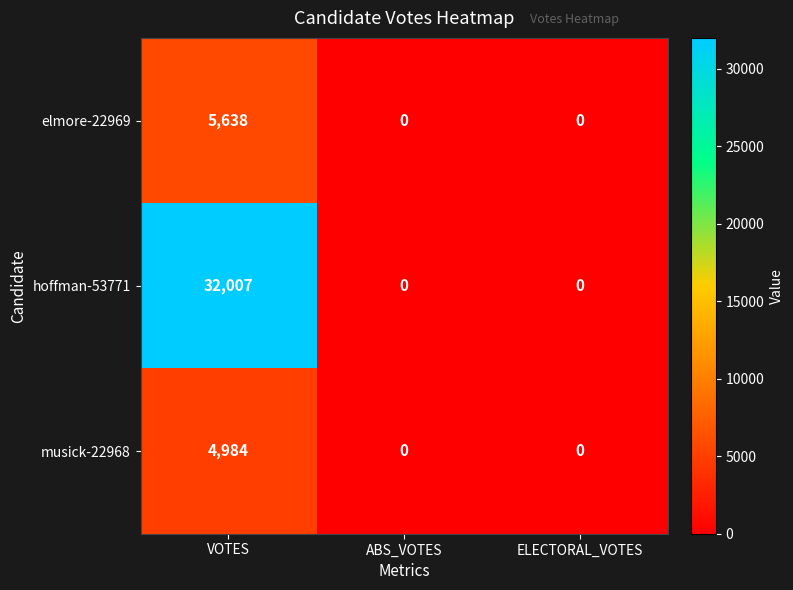

True or false: musick-22968 has a value of 4984 at VOTES.

True